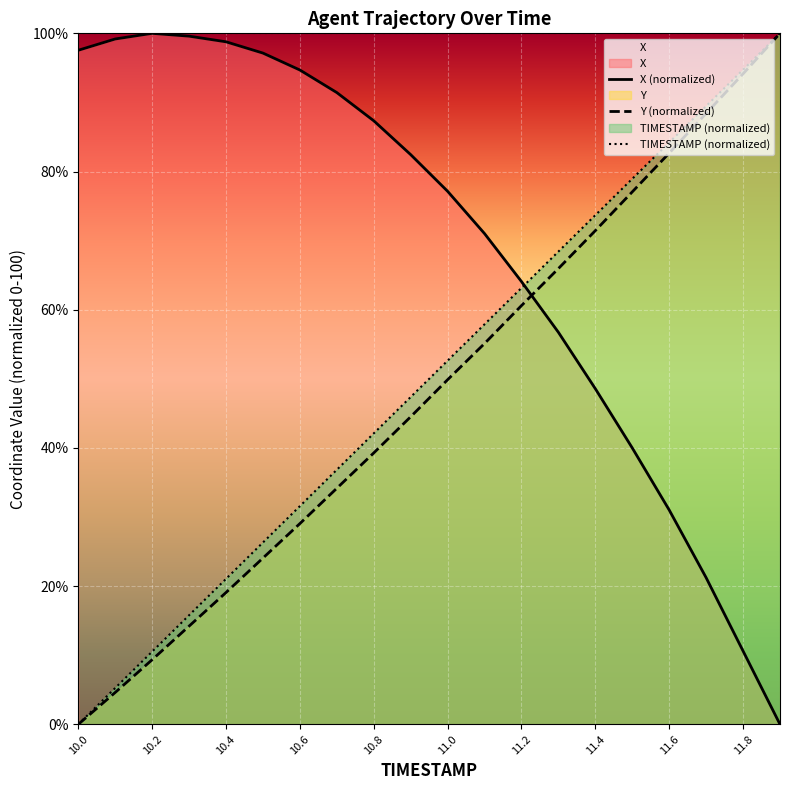

How many data points in Y are less than 49?

10